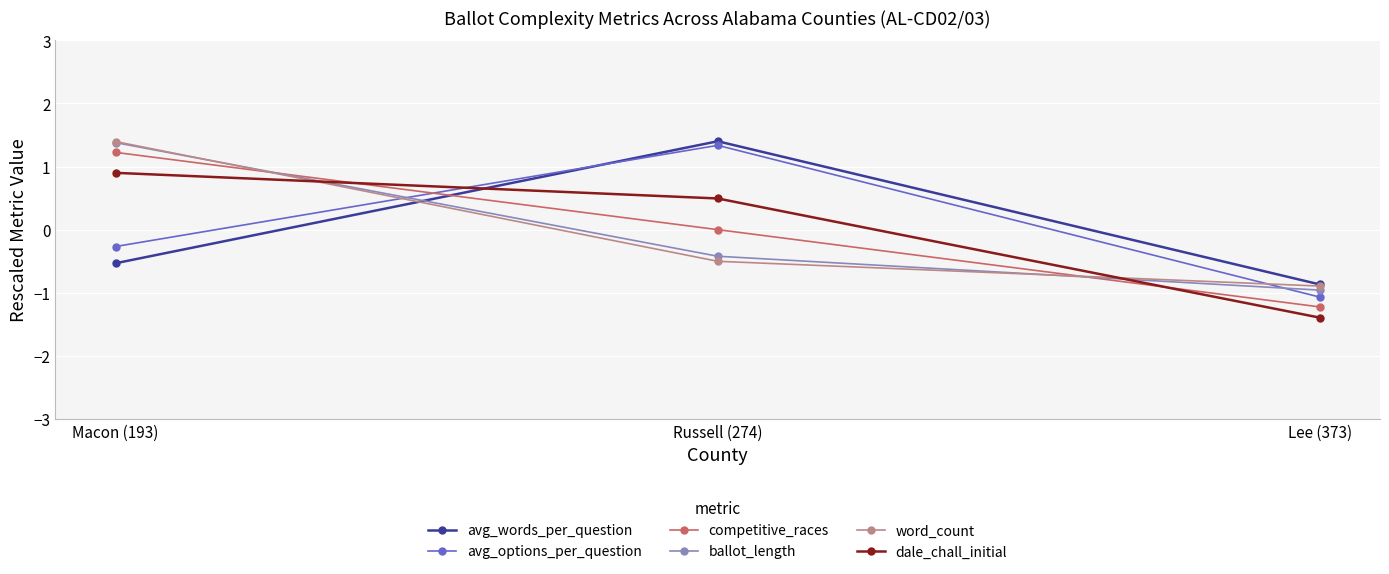

Reading left to right, what are all the values shown in this chart?

avg_words_per_question: Macon (193)=-0.5	Russell (274)=1.4	Lee (373)=-0.9
avg_options_per_question: Macon (193)=-0.3	Russell (274)=1.3	Lee (373)=-1.1
competitive_races: Macon (193)=1.2	Russell (274)=0.0	Lee (373)=-1.2
ballot_length: Macon (193)=1.4	Russell (274)=-0.4	Lee (373)=-1.0
word_count: Macon (193)=1.4	Russell (274)=-0.5	Lee (373)=-0.9
dale_chall_initial: Macon (193)=0.9	Russell (274)=0.5	Lee (373)=-1.4